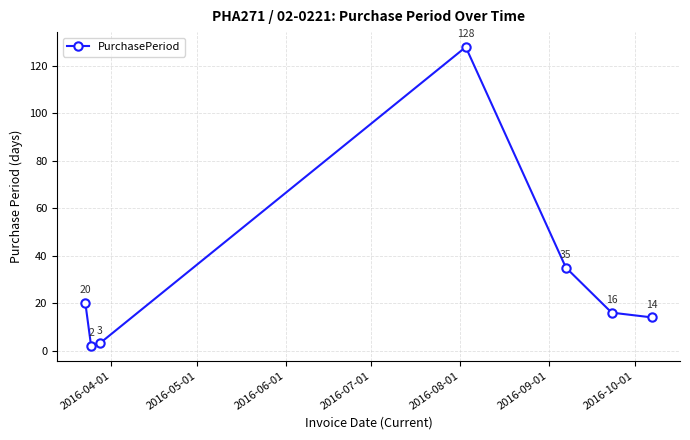

True or false: there are more than 0 points higher than both neighbors.

True